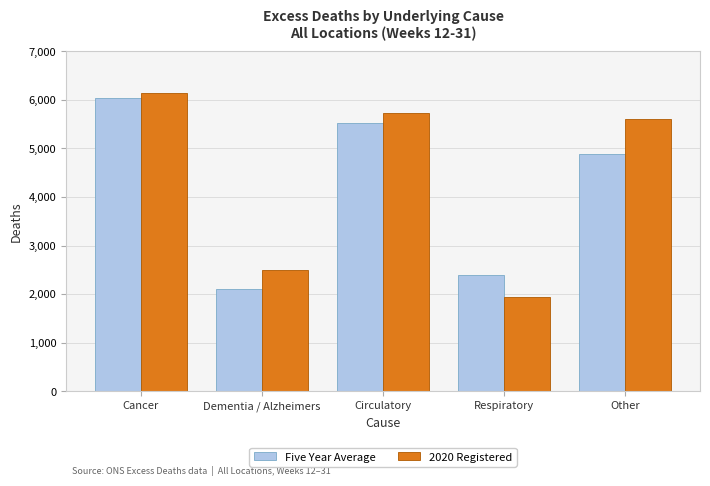

How many data points does each series have?

5